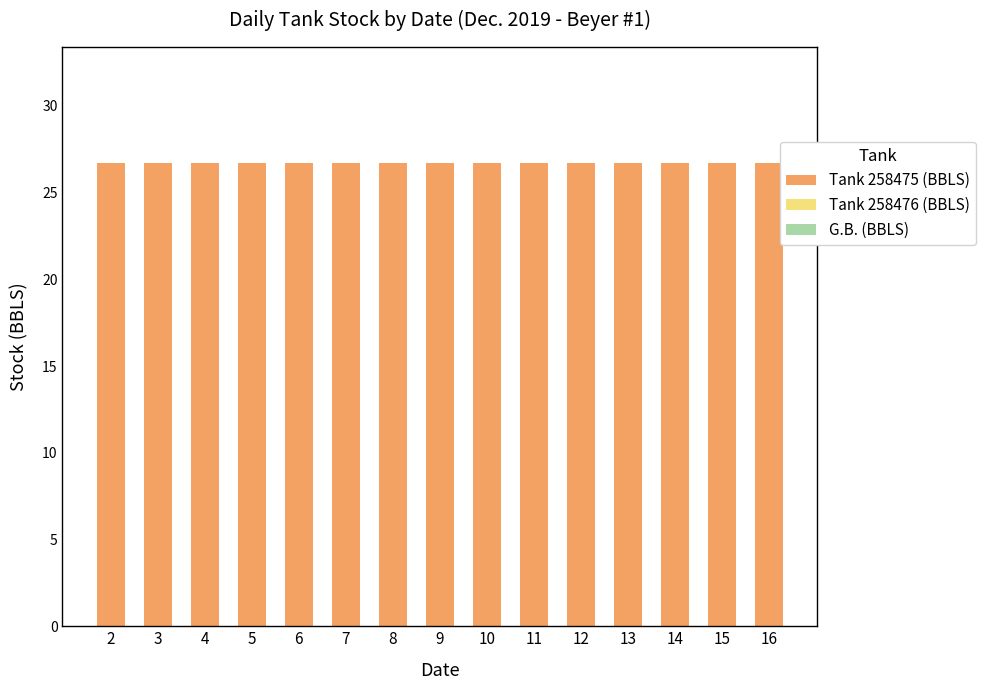

The Tank 258475 (BBLS) series shows 26.7 at 3. True or false?

True